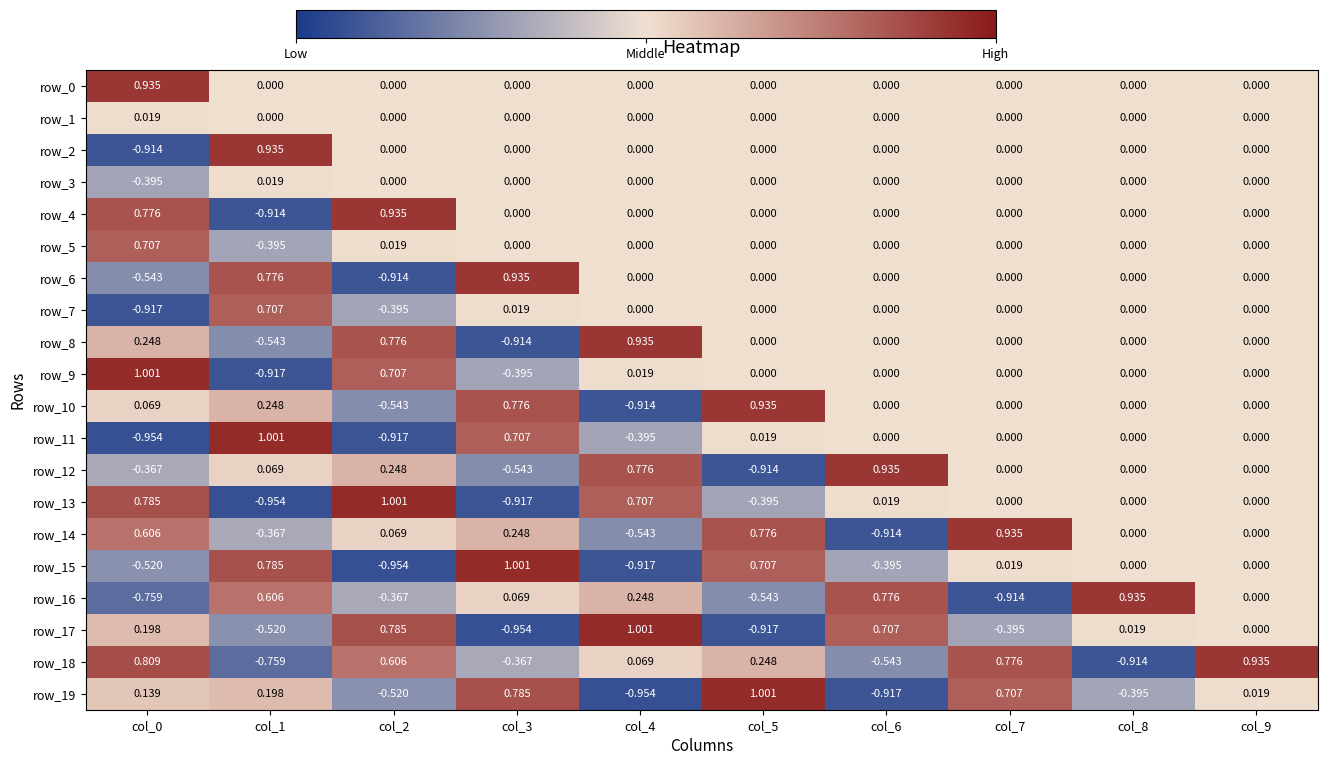

Is the value of row_9 at col_3 greater than the value of row_15 at col_1?

No